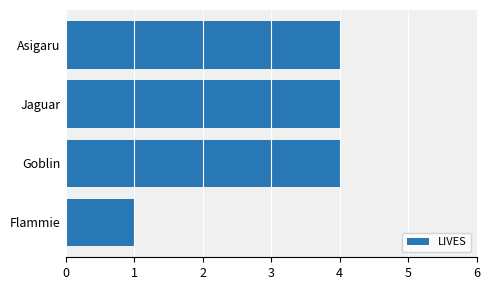

The chart shows a value of 4 at Jaguar. True or false?

True